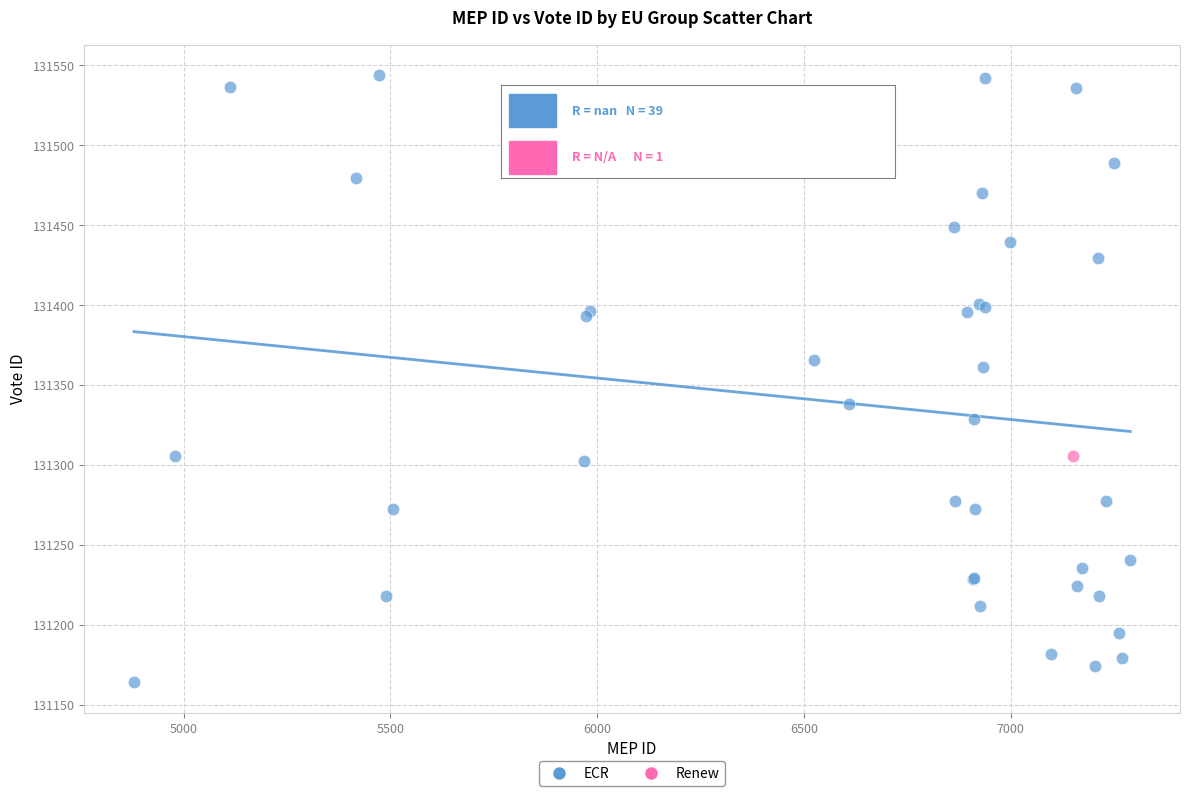

What are all the series names shown in the legend?

ECR, Renew